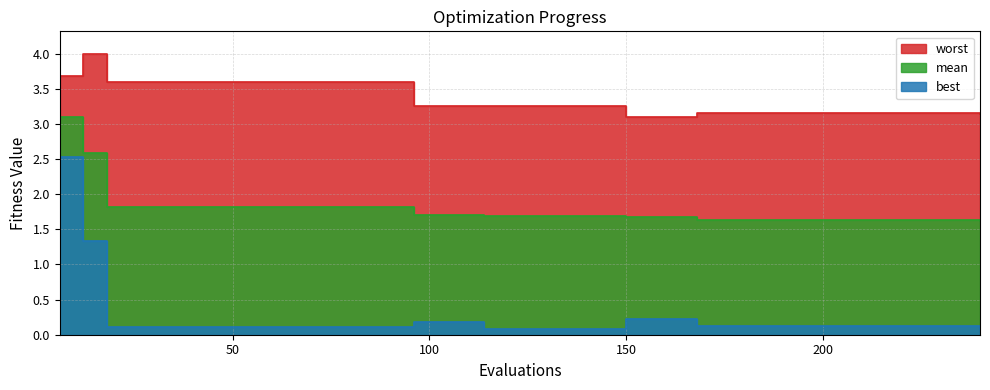

List the series in order of their peak value, highest first.

worst, mean, best